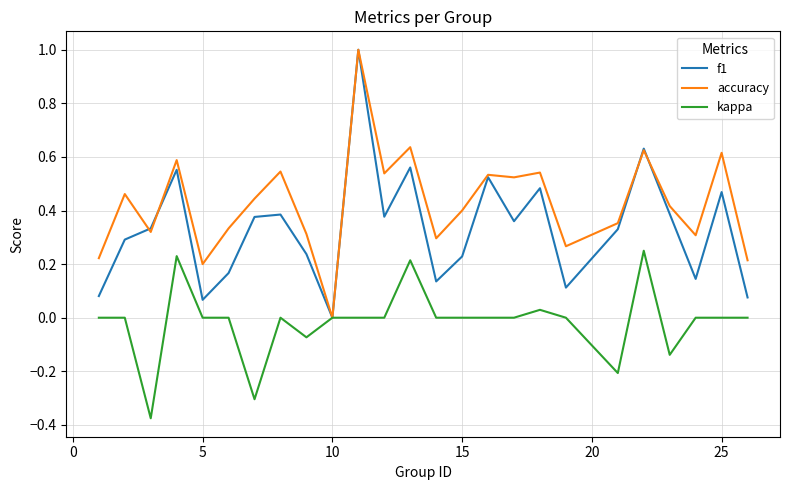

Which series has the largest total across all categories?

accuracy